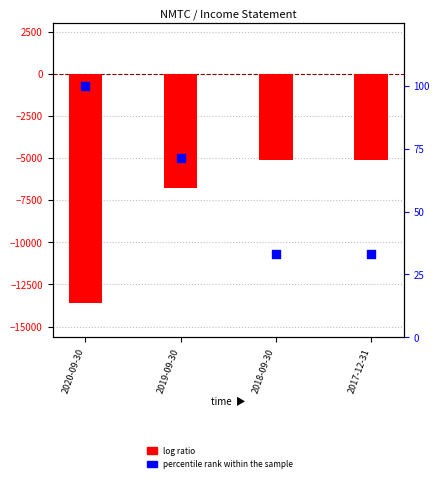

What are all the series names shown in the legend?

log ratio, percentile rank within the sample